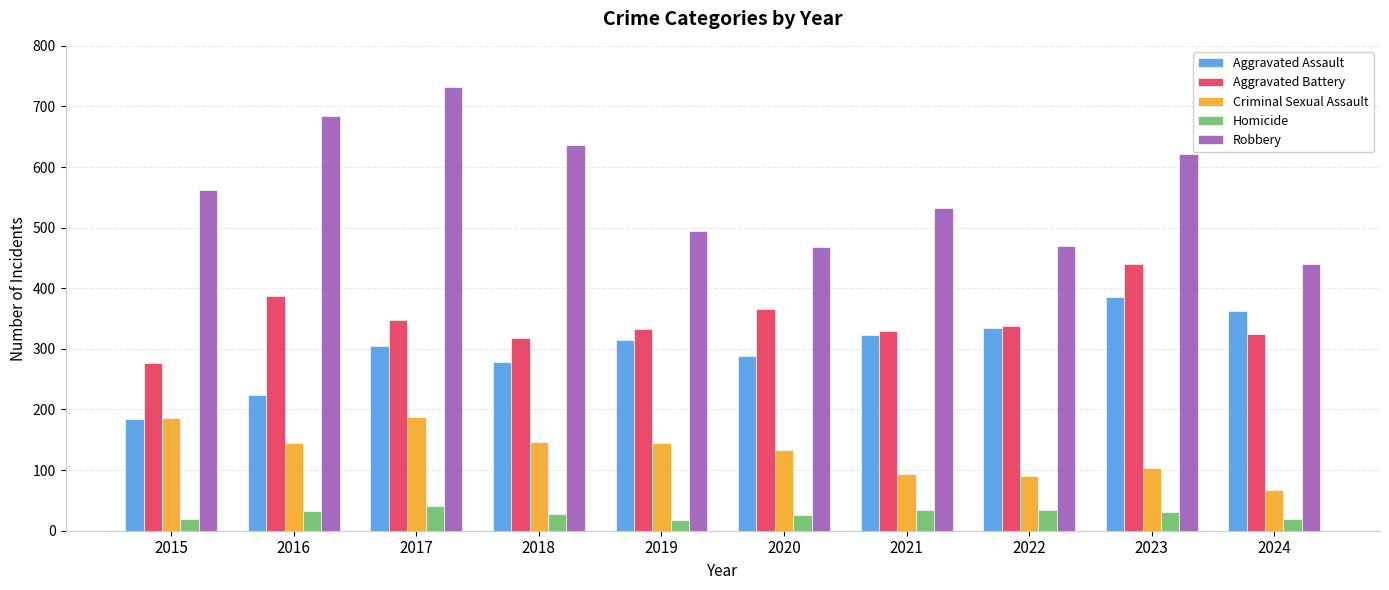

What are all the series names shown in the legend?

Aggravated Assault, Aggravated Battery, Criminal Sexual Assault, Homicide, Robbery